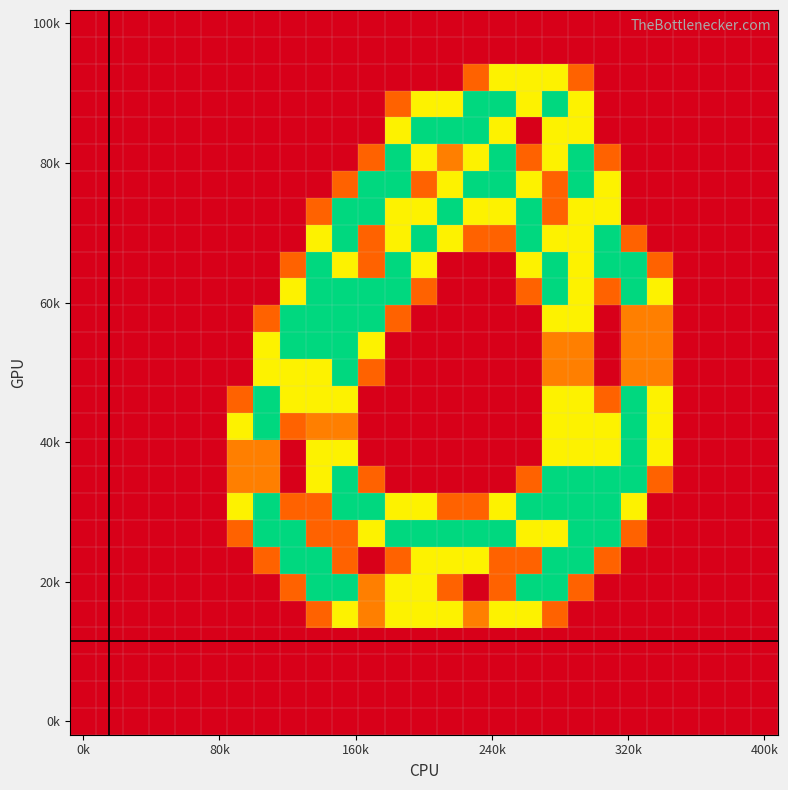

How many data points does each series have?

27